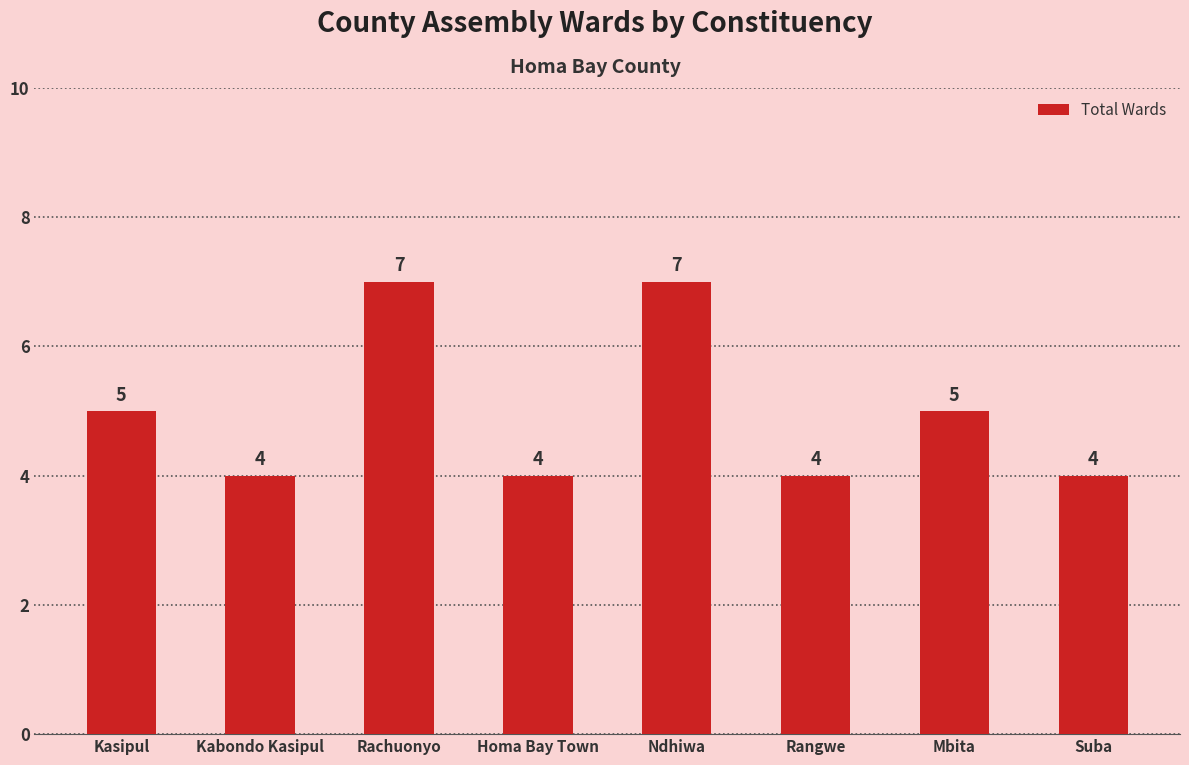

What is the change in value from Homa Bay Town to Ndhiwa?

+3